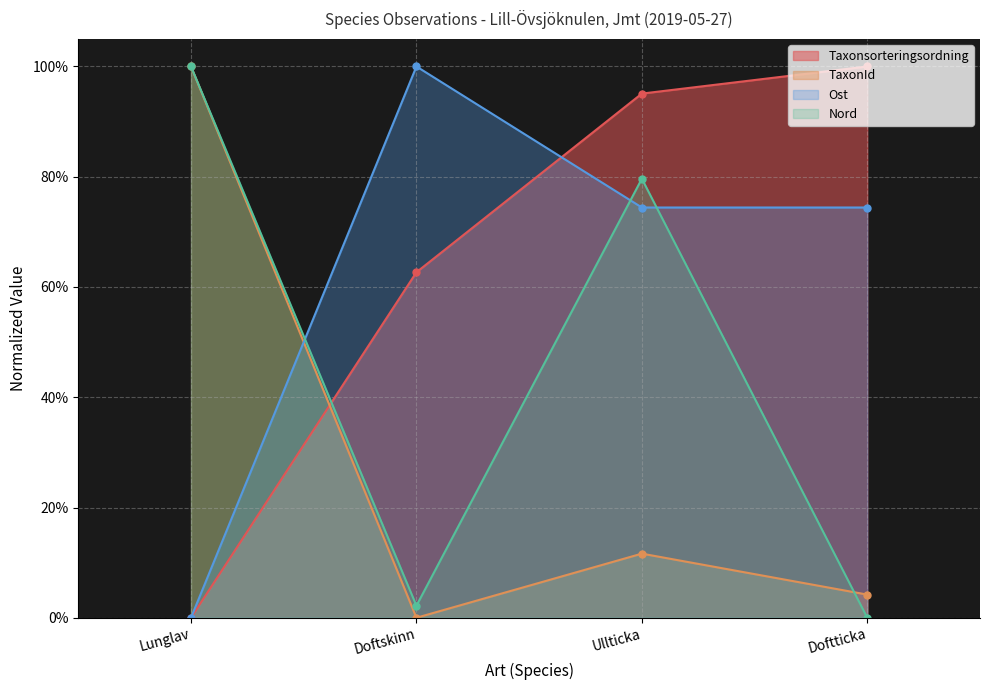

At which label does Ost reach its minimum?

Lunglav